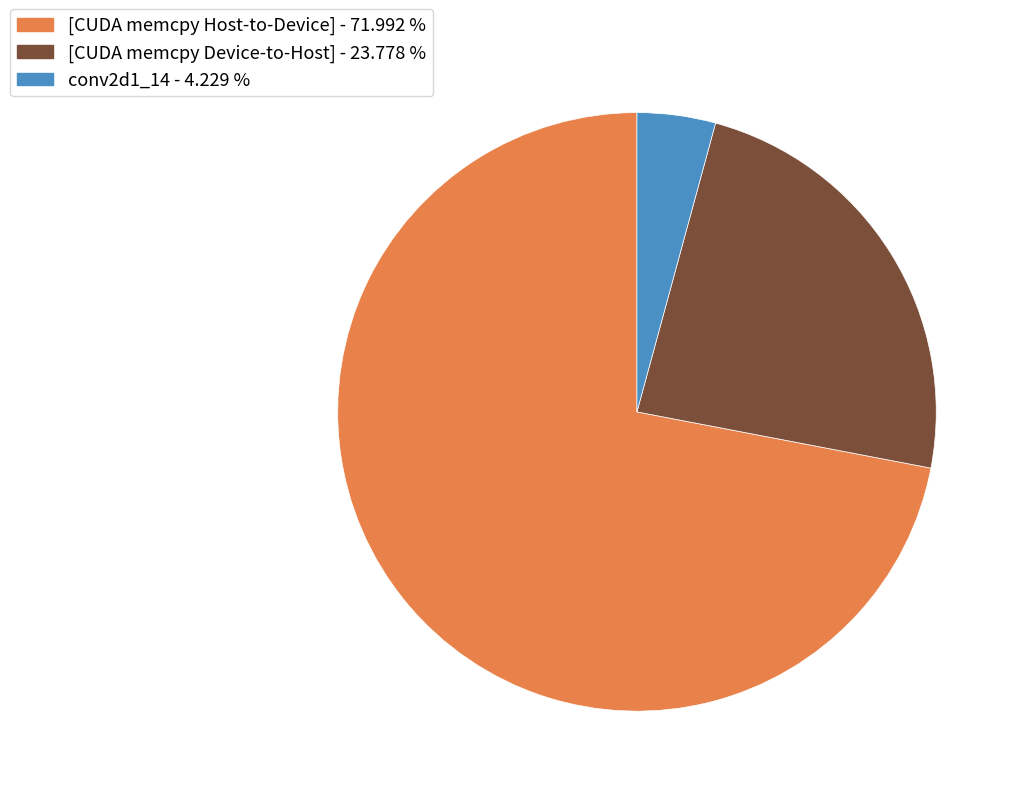

Does any single category account for the majority?

Yes